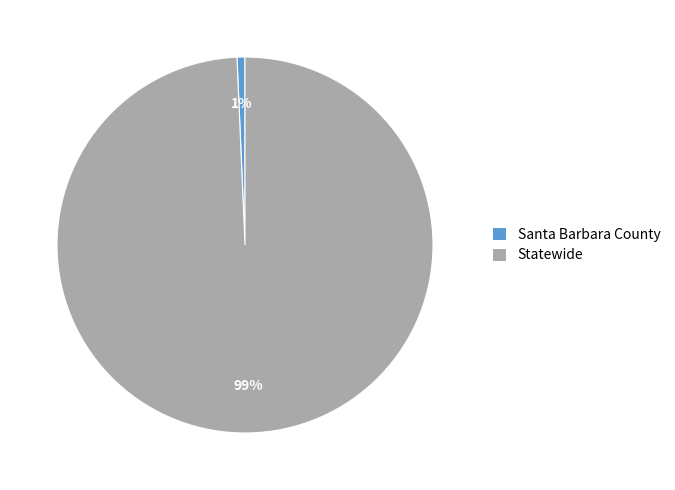

How many slices are in this pie chart?

2